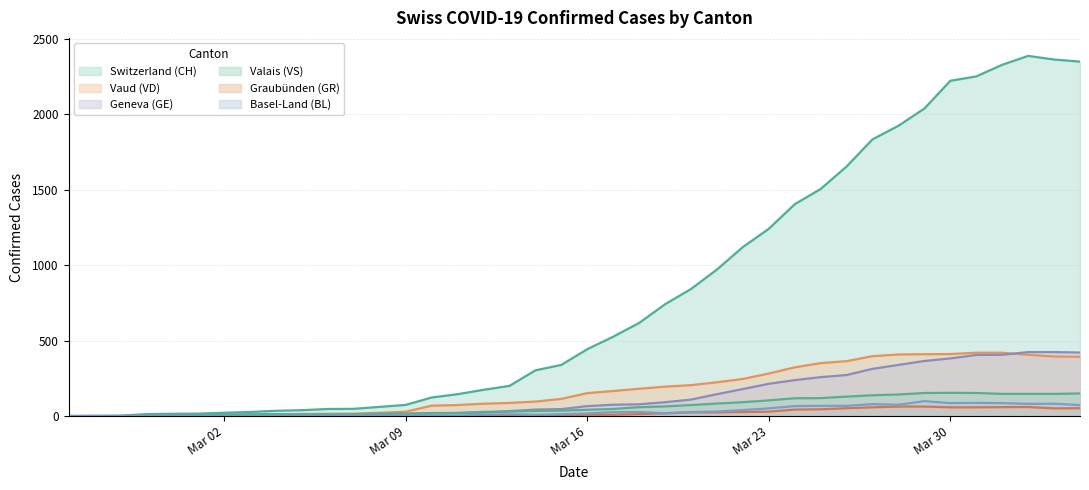

True or false: CH has more than 1 points higher than both neighbors.

False